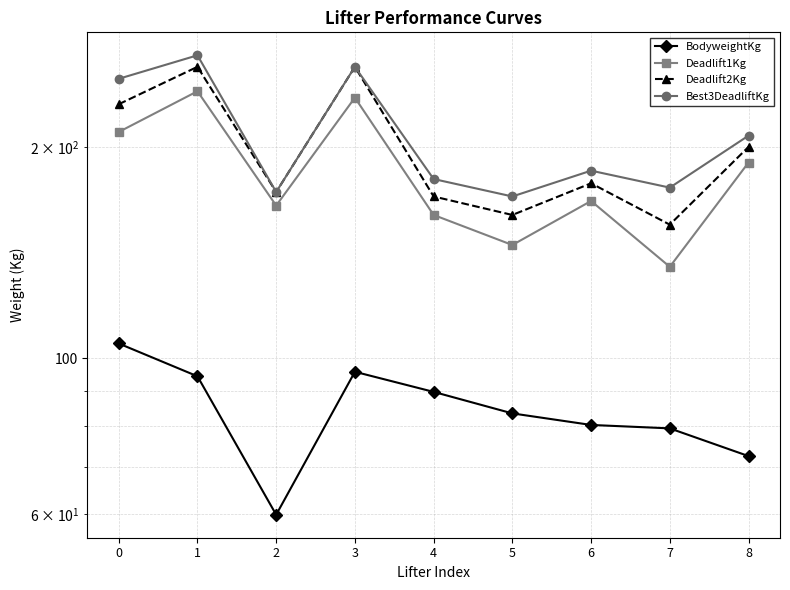

Between 0 and 4, which series saw the biggest shift?

Best3DeadliftKg